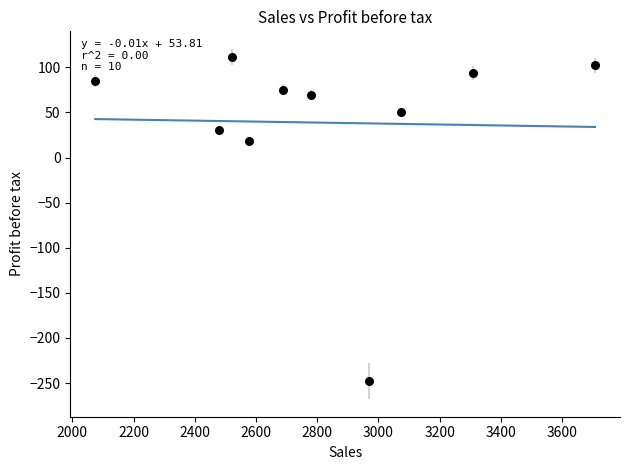

What Y value in the scatter plot is closest to -68?

18.3